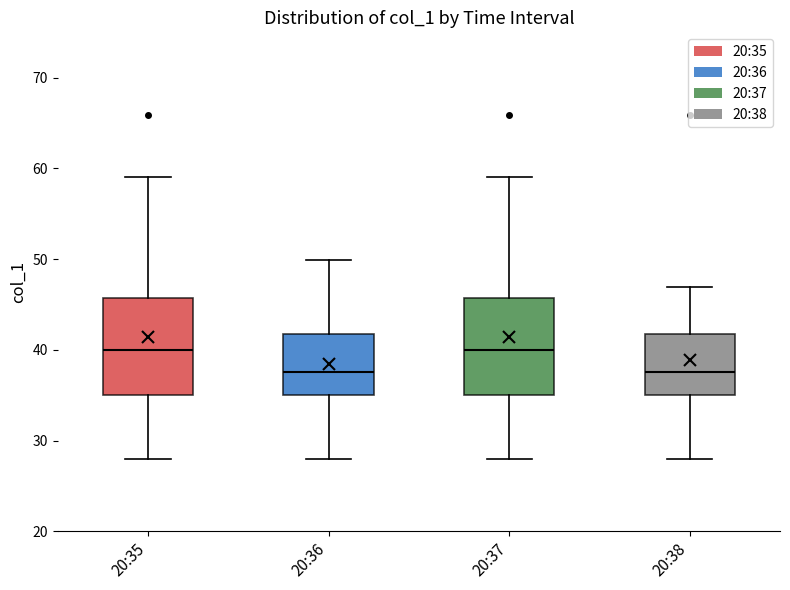

Where does the upper whisker of the box for 20:35 end on the y-axis? The values are not printed on the chart, so give them approximately, as read against the axis.

59